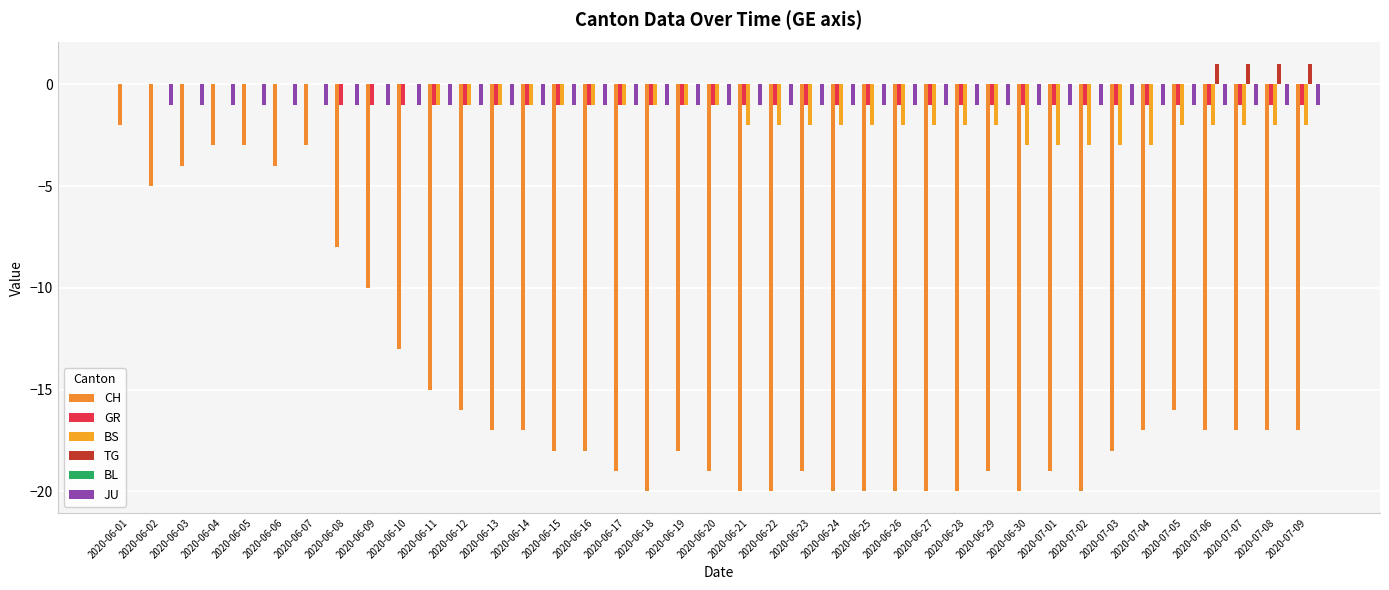

Count the number of categories in the chart.

39